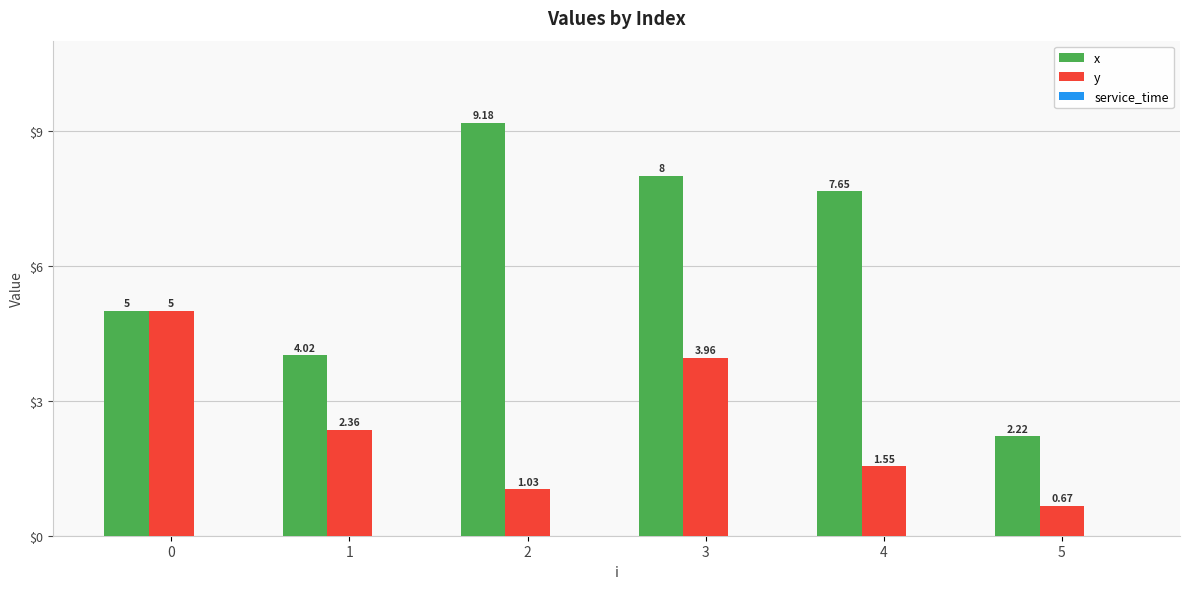

What is the sum of all x values?

36.1